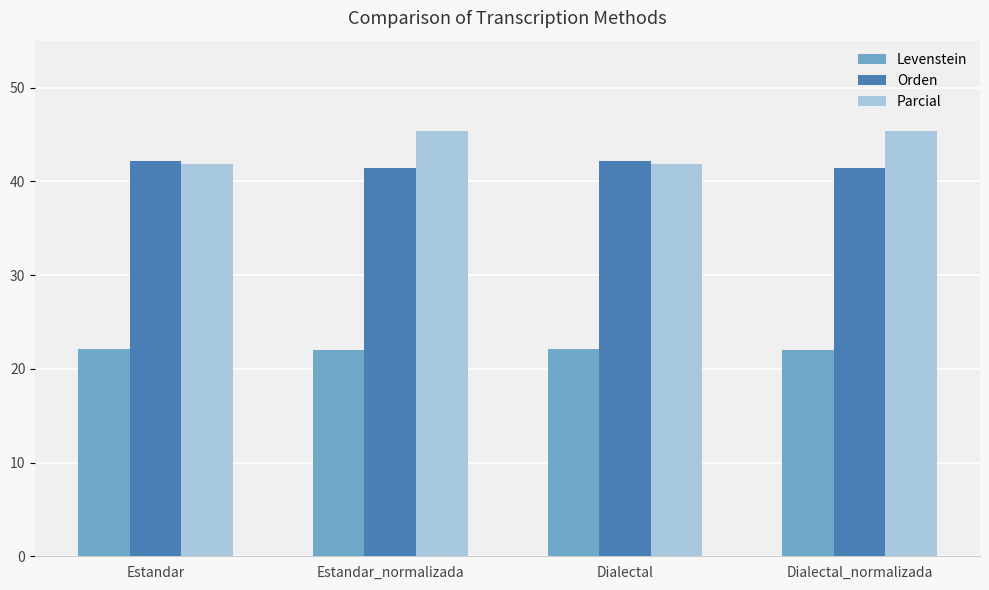

At how many categories does at least one series exceed 44?

2